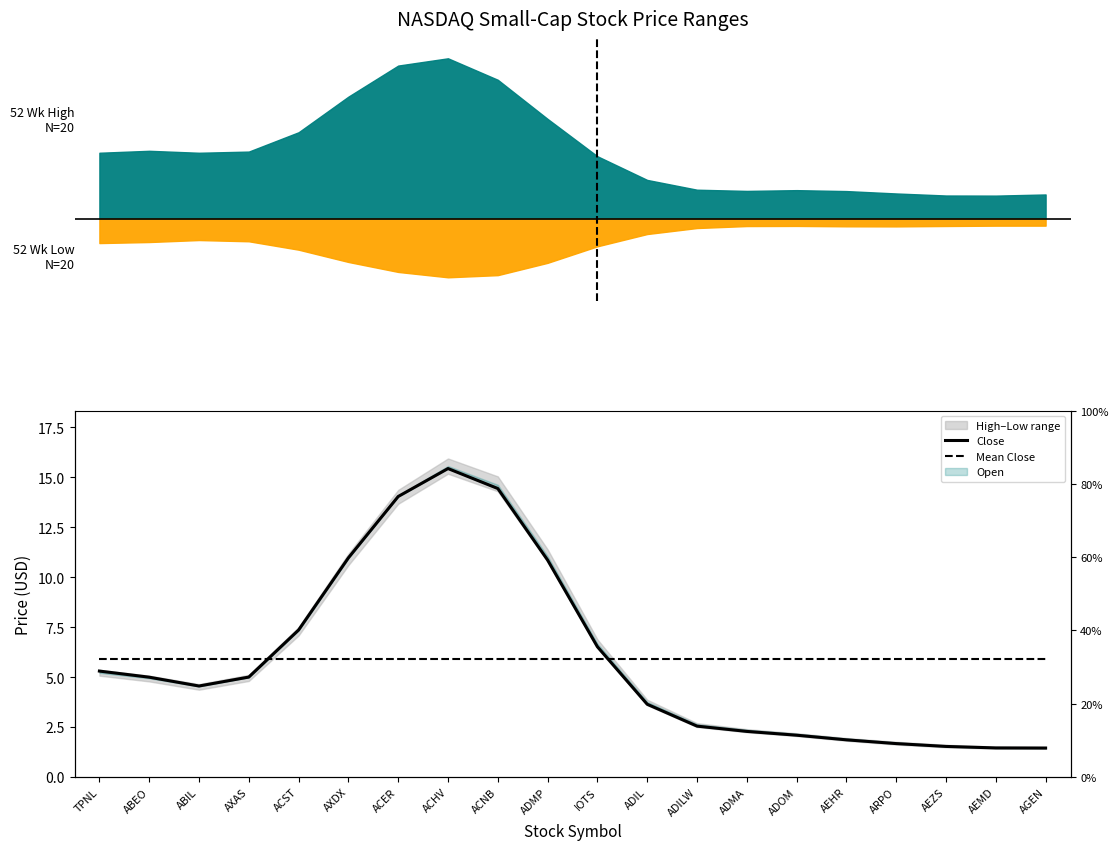

At ABIL, list the series in order from largest to smallest.

Mean Close, Close